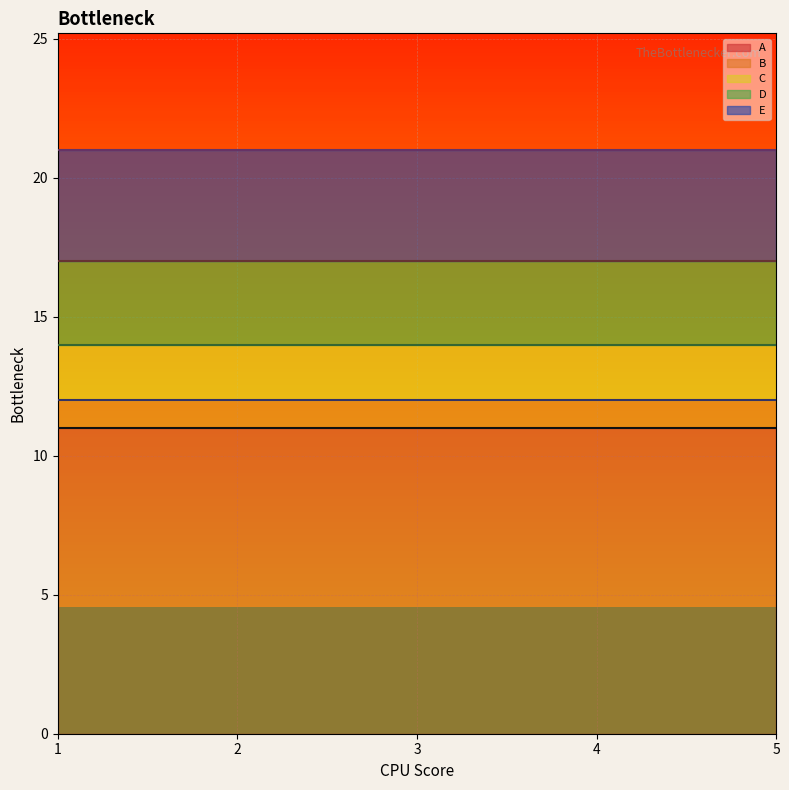

What is the approximate value of D at 2?

3